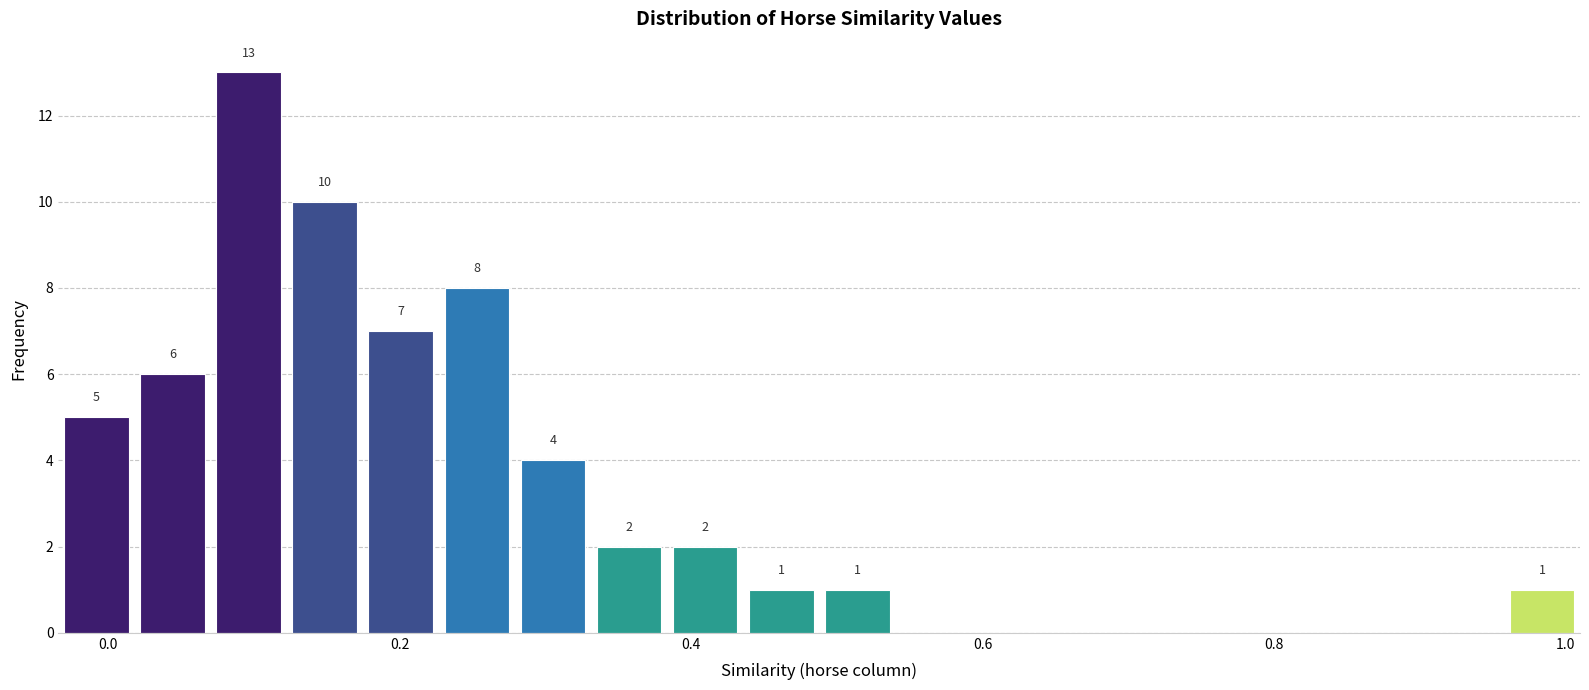

Read against the x-axis, roughly where is the centre of the tallest bar?

0.10